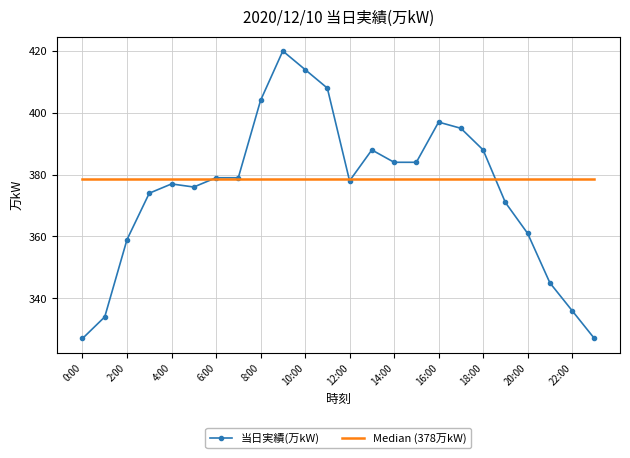

The value at 16:00 is 397. True or false?

True